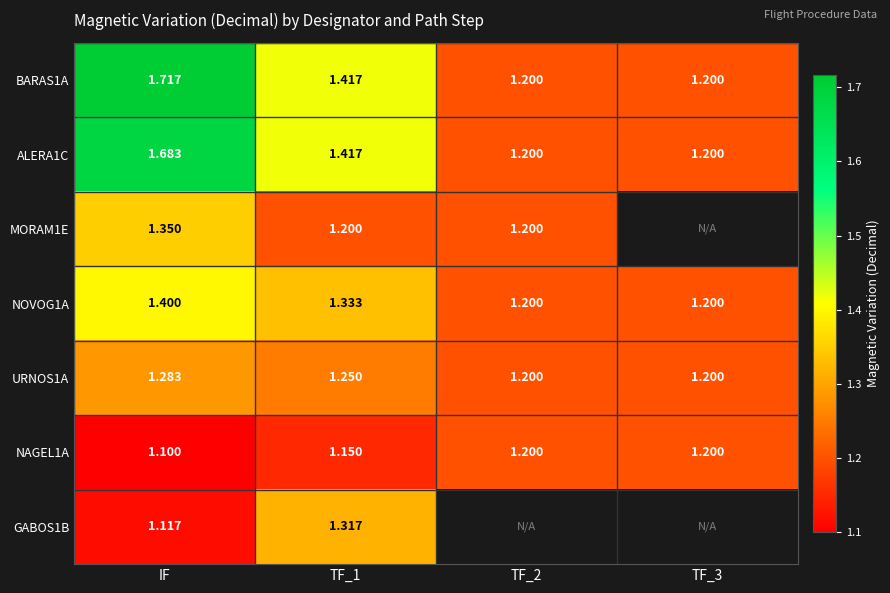

Which category has the lowest value in the NAGEL1A series?

IF